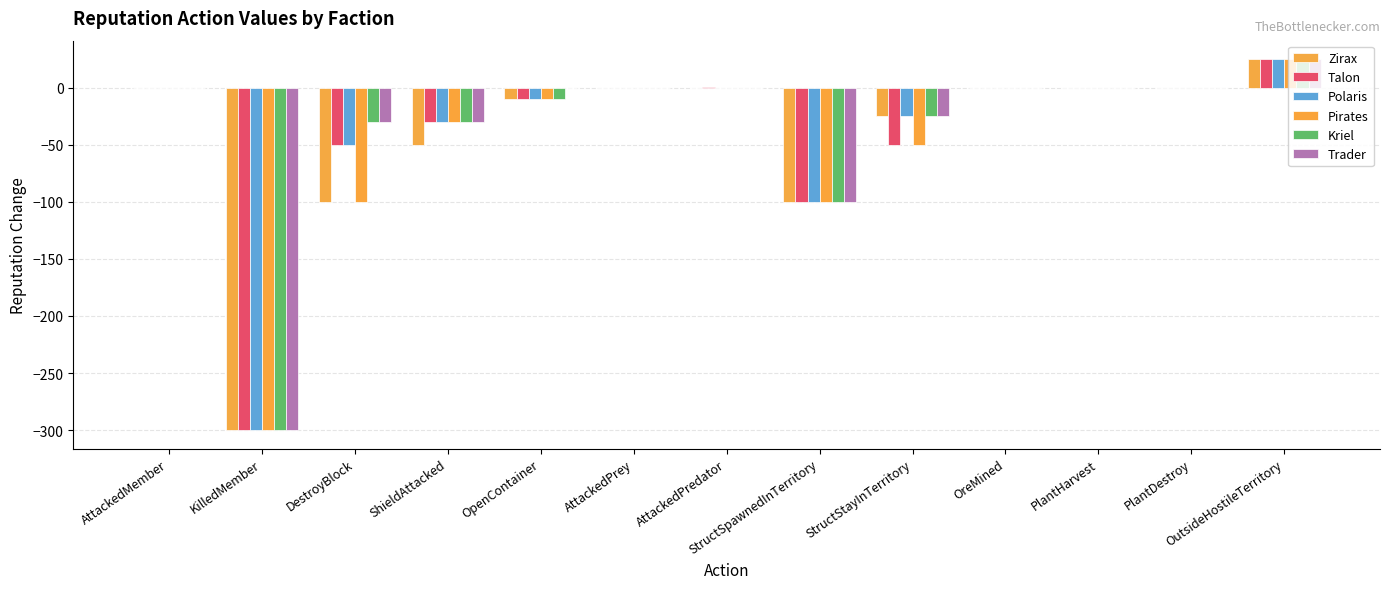

Is the value of Talon at AttackedPredator greater than the value of Zirax at DestroyBlock?

Yes